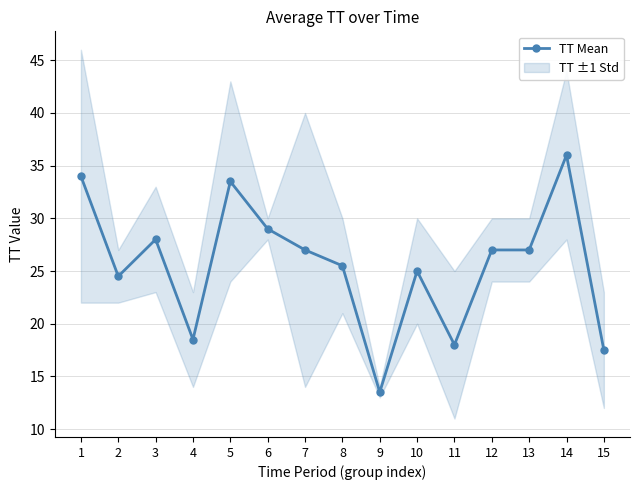

Which has a higher value, 10 or 11?

10